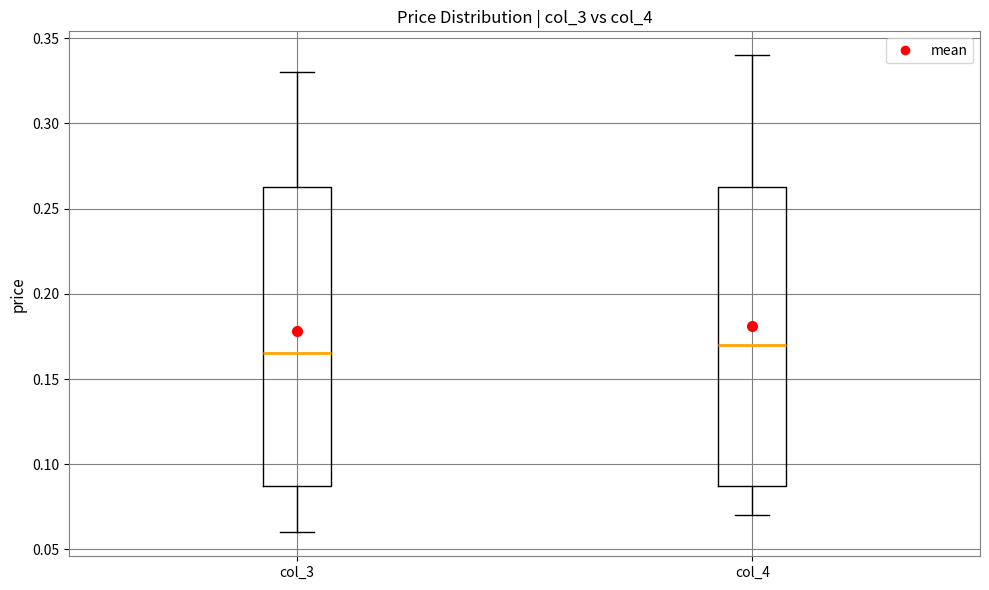

Reading left to right, read every box against the y-axis: the position of its median line, the range the box covers, and the ends of its whiskers. The values are not printed on the chart, so give them approximately, as read against the axis.

col_3: median 0.165, box 0.090 to 0.265, whiskers 0.060 to 0.330
col_4: median 0.170, box 0.090 to 0.265, whiskers 0.070 to 0.340